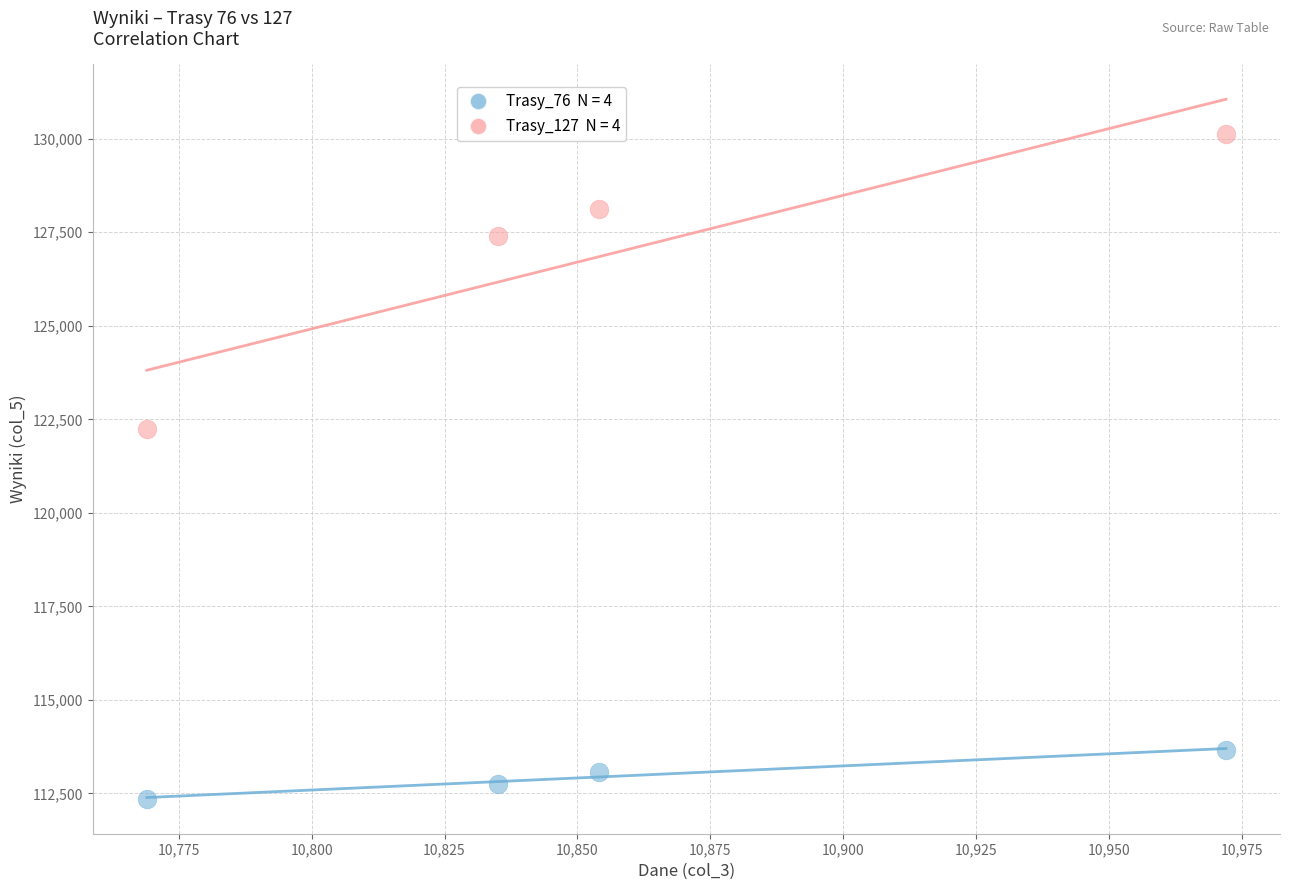

Across all data points, what is the average Y value?

119965.3